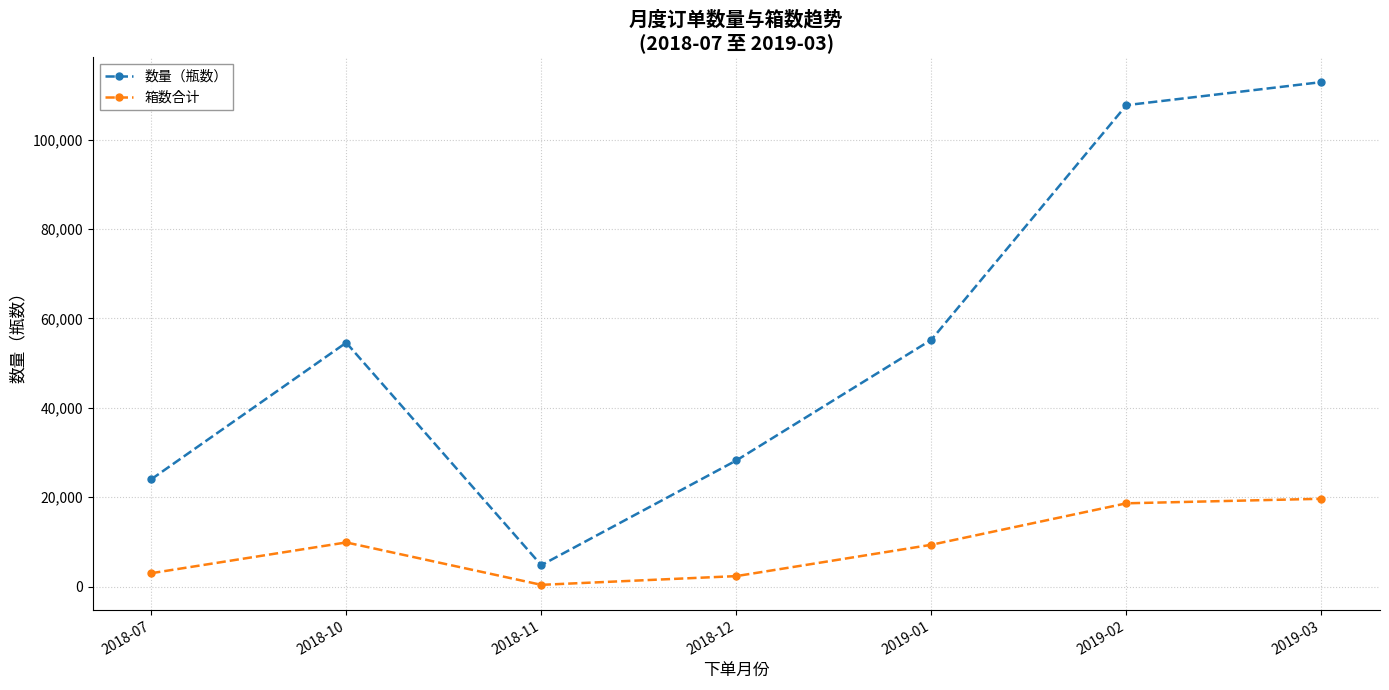

How many data points does each series have?

7